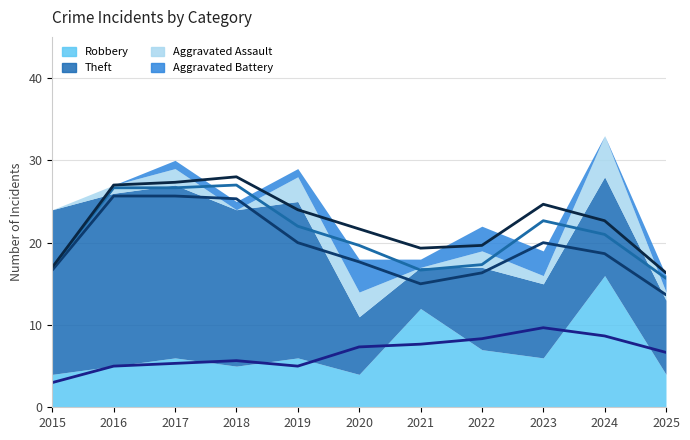

How many interior local valleys does the Aggravated Assault (avg) series have?

1